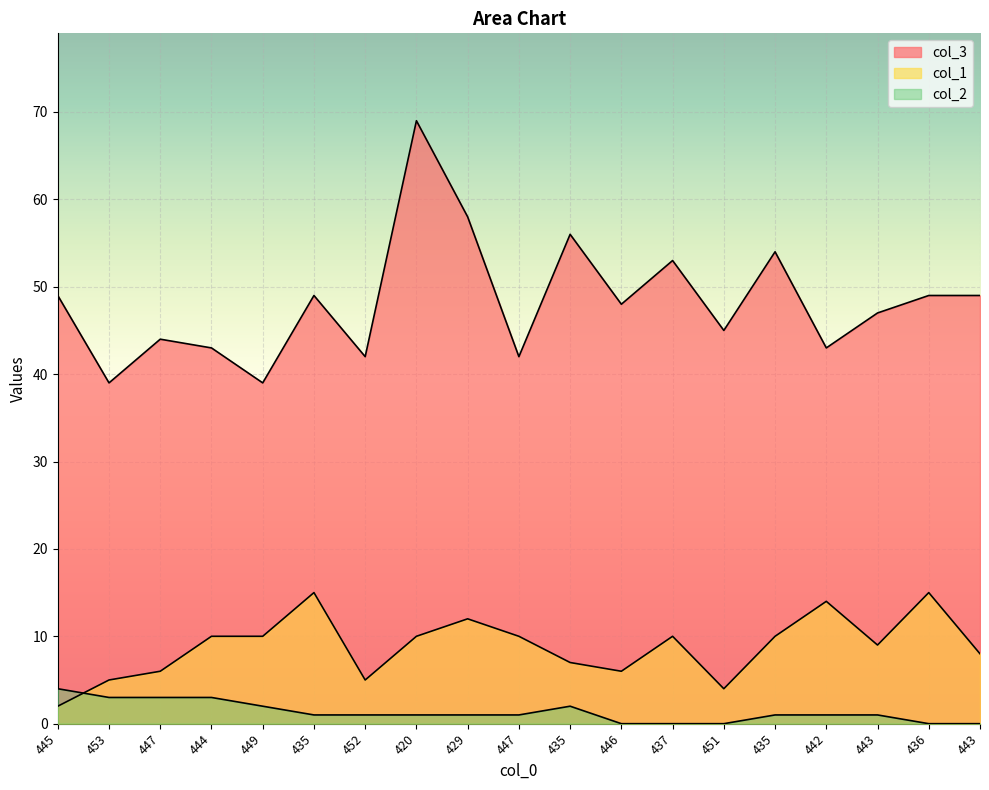

Where does the col_2 series first go above 1?

445